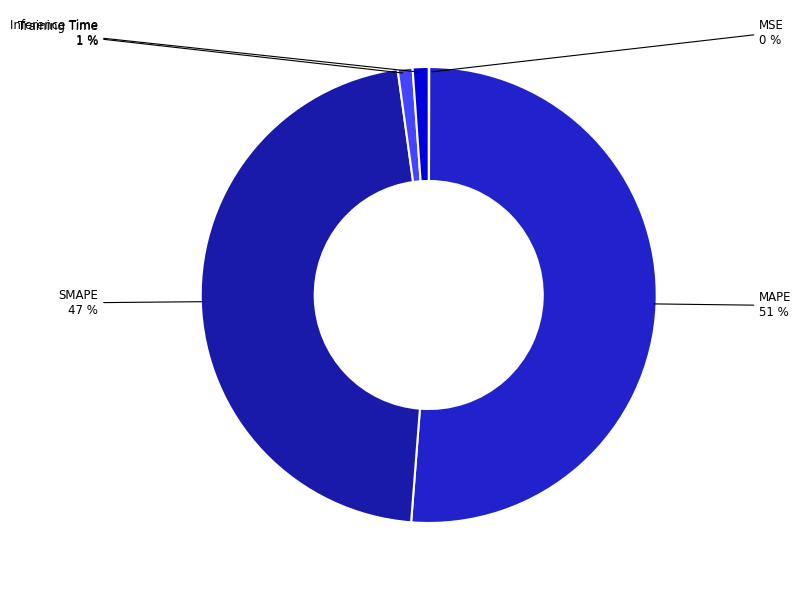

To the nearest percent, what percentage of the pie is MAPE?

51%